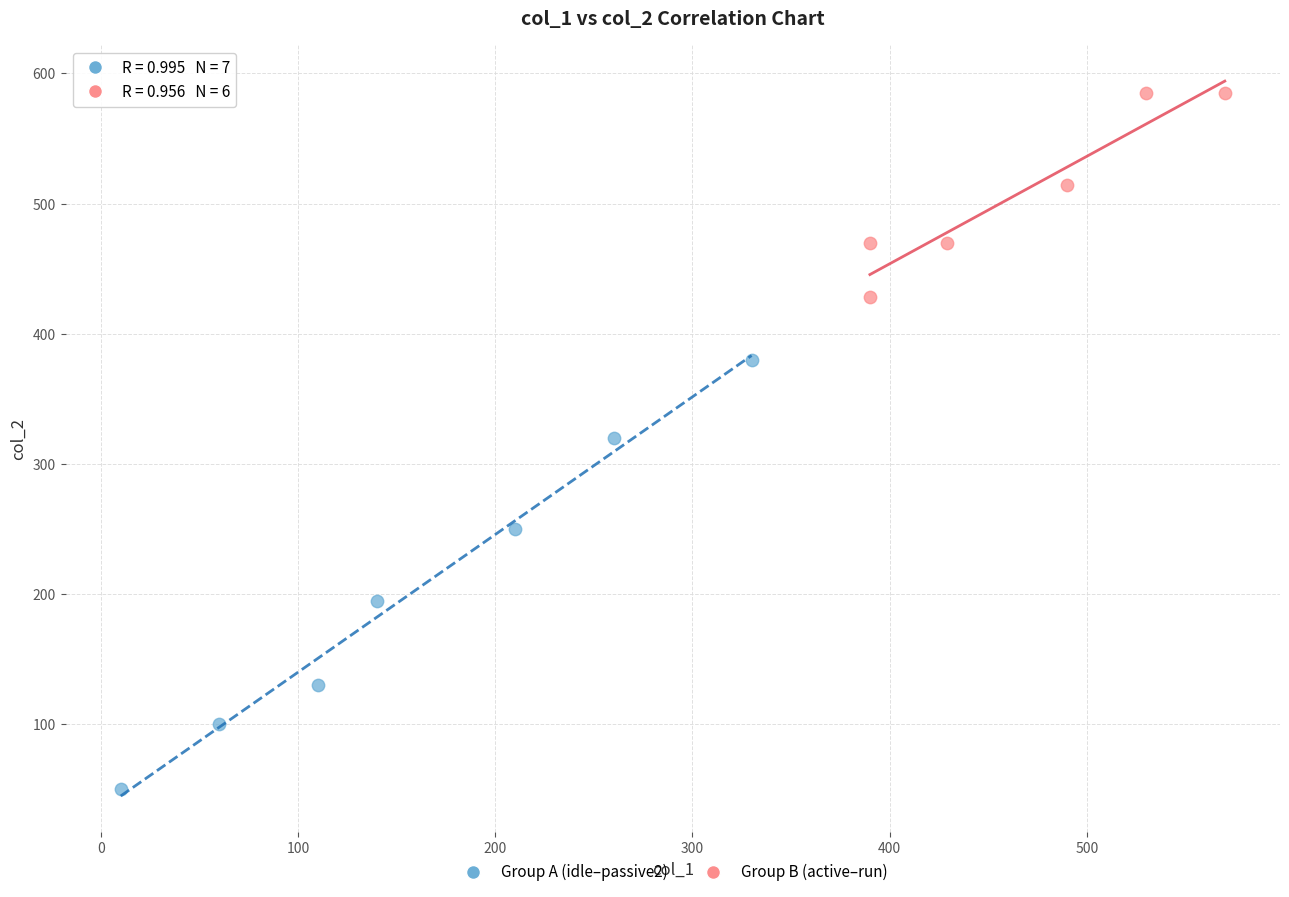

Which series contains the highest Y value?

Group B (active–run)